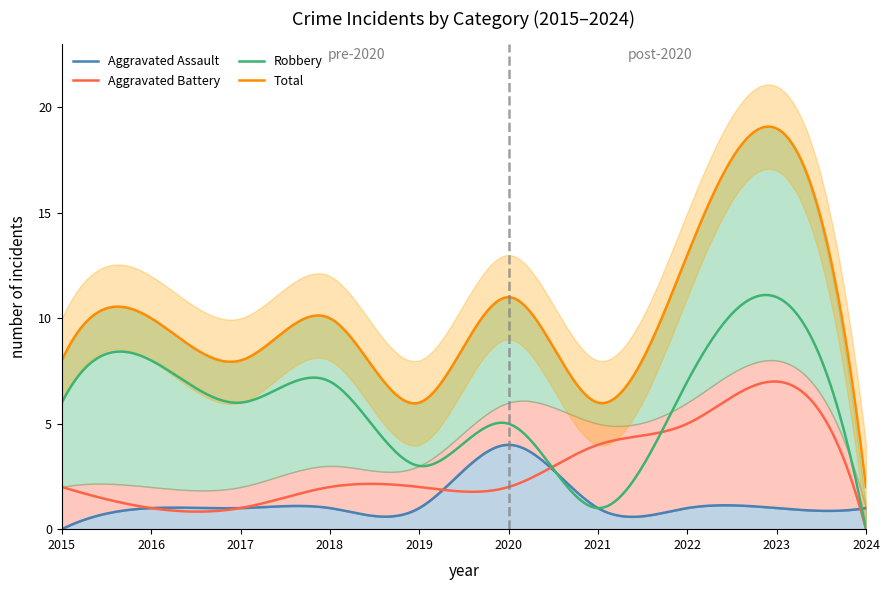

True or false: Robbery has a value of 8 at 2020.

False